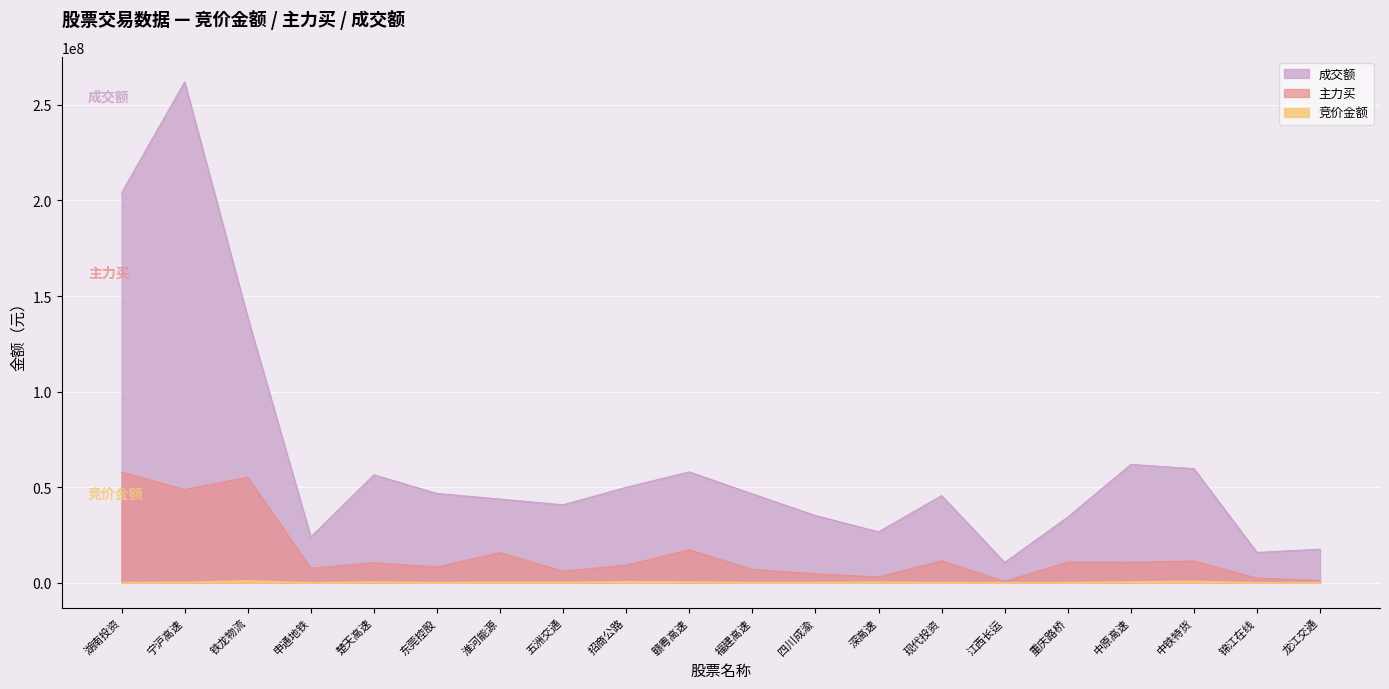

True or false: 竞价金额 and 主力买 cross at least once.

False